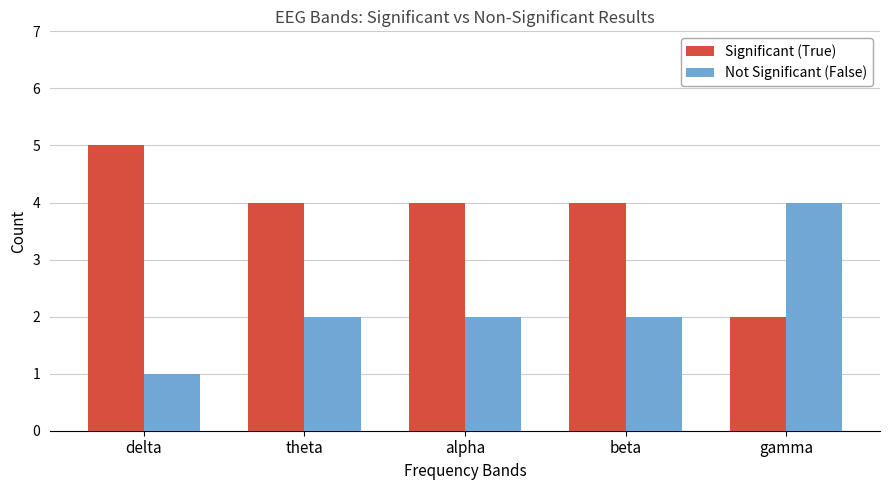

Is it true that Significant (True) equals 7 at beta?

False